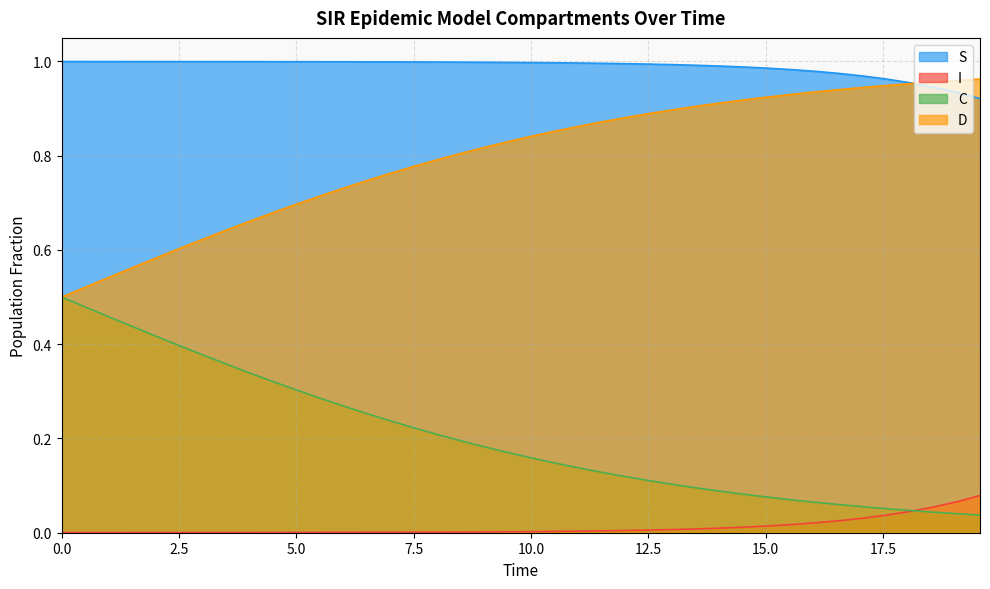

What is the value of the D point at the 34th from the left?

0.9